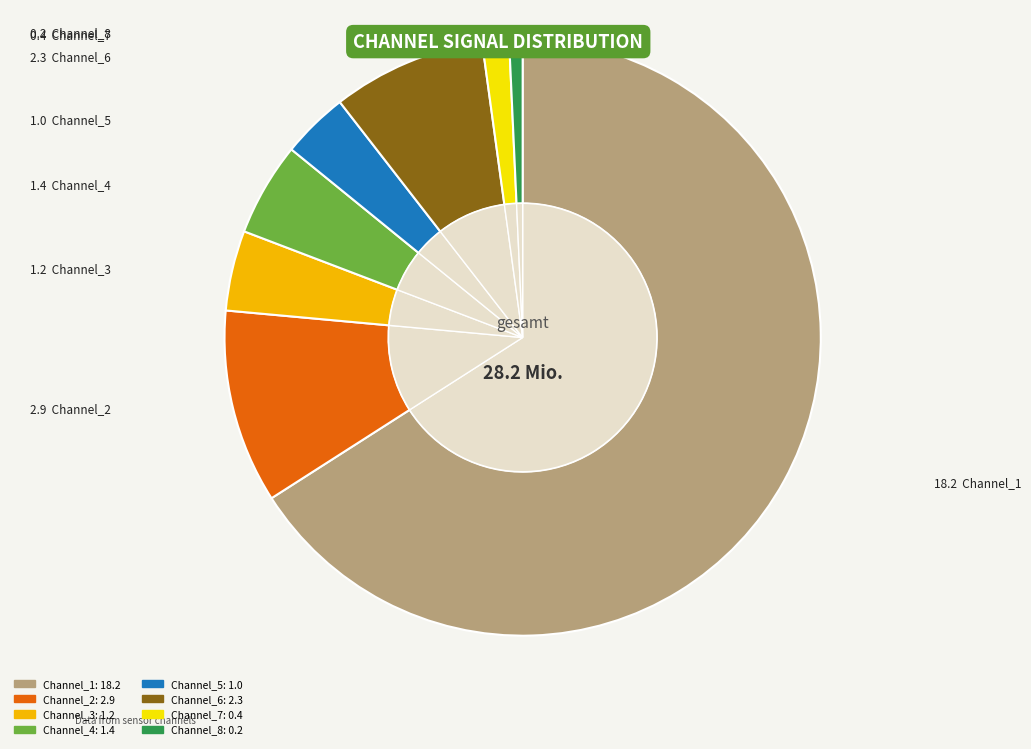

How many segments does this pie chart have?

8